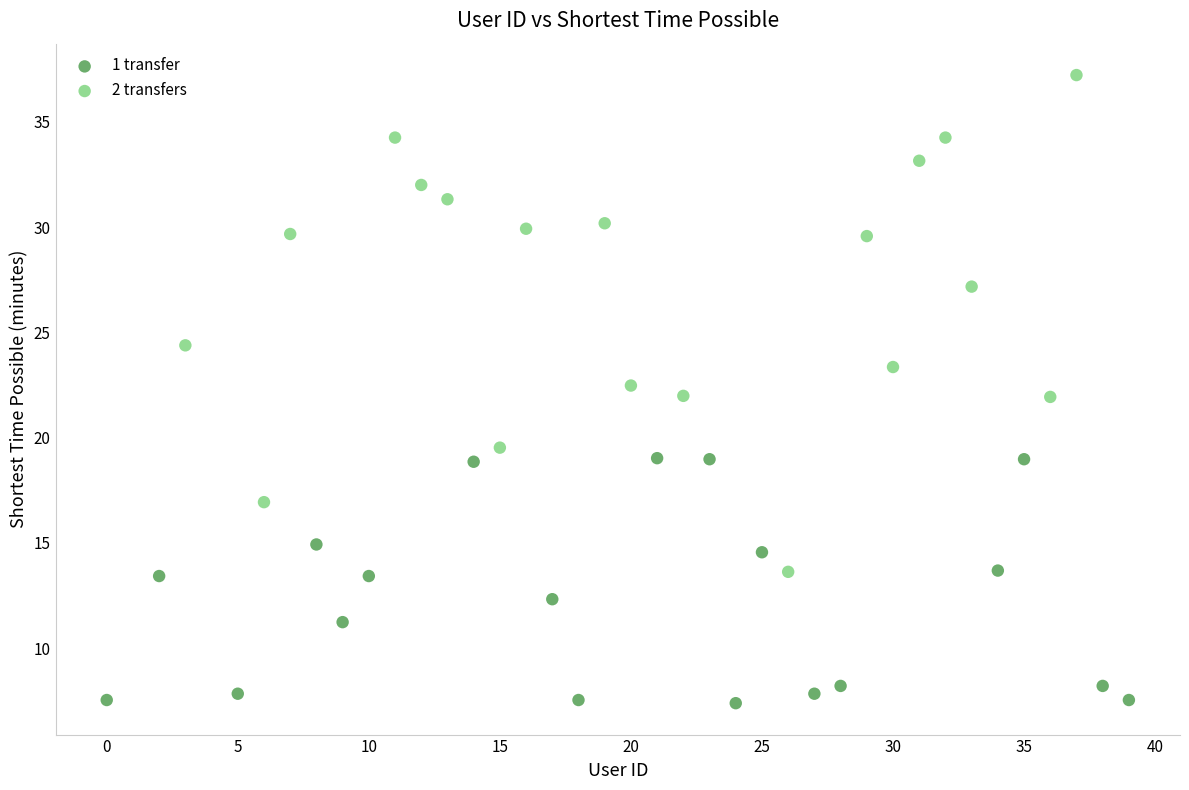

Which series has the largest Y range (max minus min)?

2 transfers